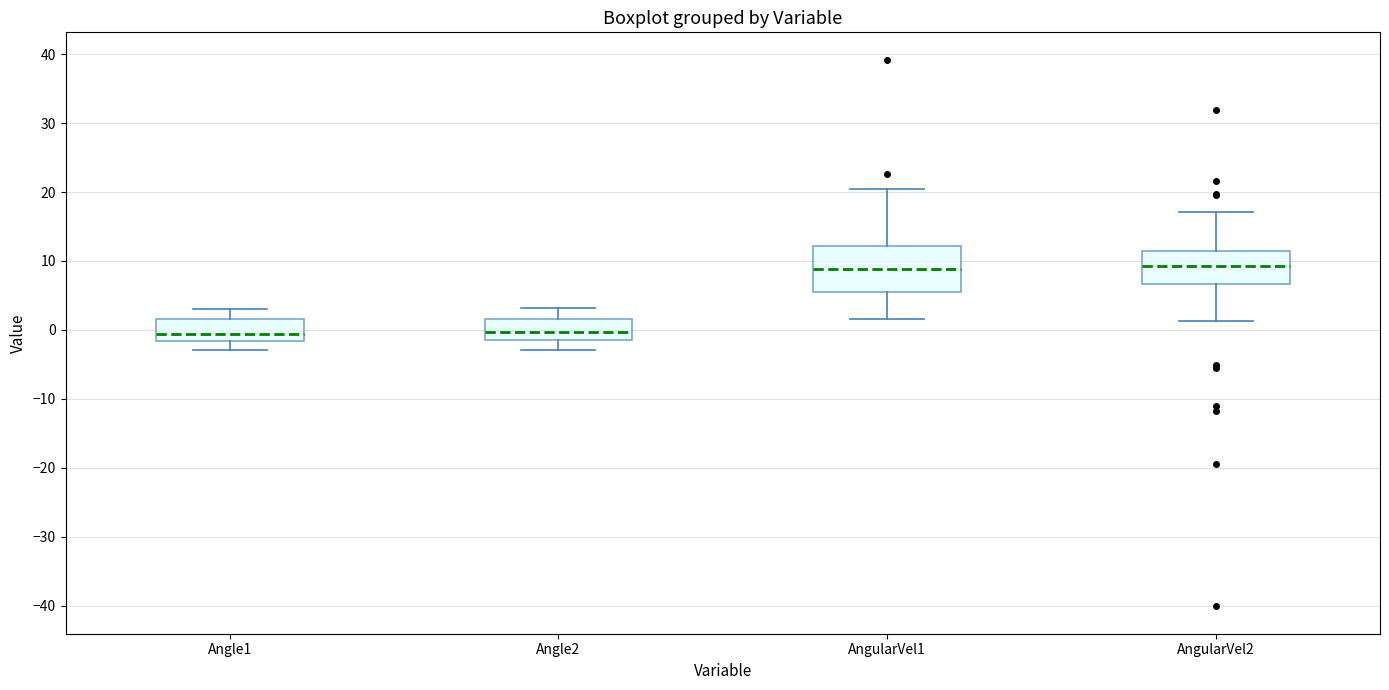

Reading left to right, transcribe this box plot: for each box, give where its median line is, the range the box spans, and where its two whiskers end, as read against the y-axis. The values are not printed on the chart, so give them approximately, as read against the axis.

Angle1: median -1, box -2 to 2, whiskers -3 to 3
Angle2: median 0, box -1 to 2, whiskers -3 to 3
AngularVel1: median 9, box 5 to 12, whiskers 2 to 20
AngularVel2: median 9, box 7 to 11, whiskers 1 to 17